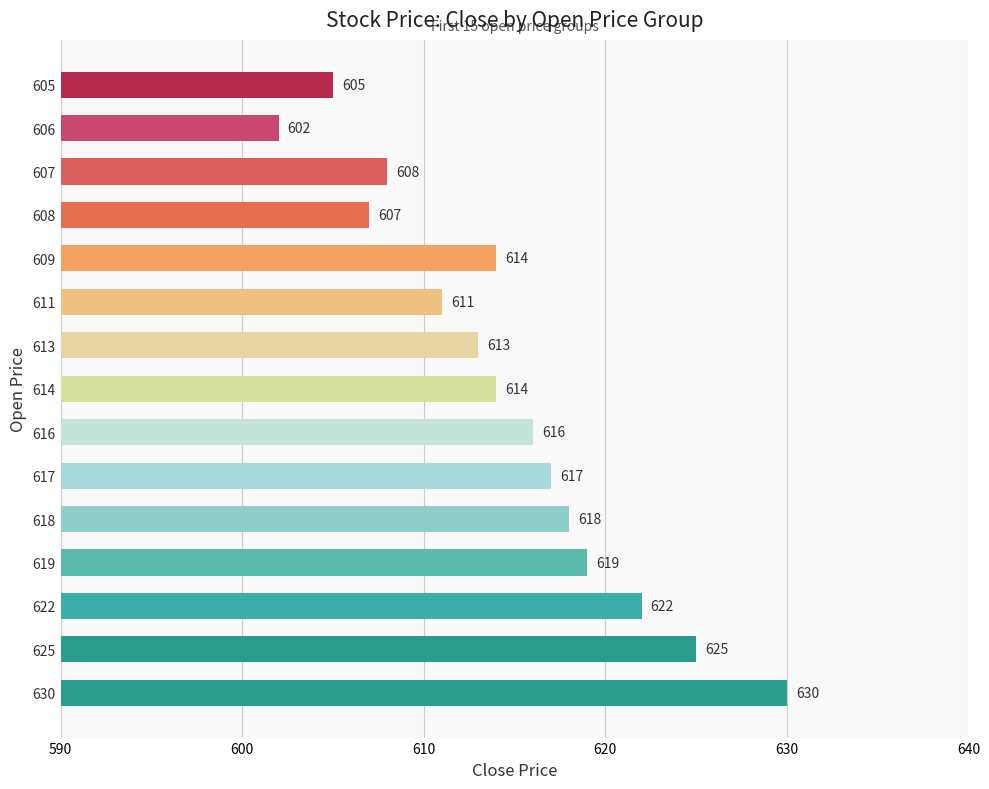

How many data points are less than 614?

6